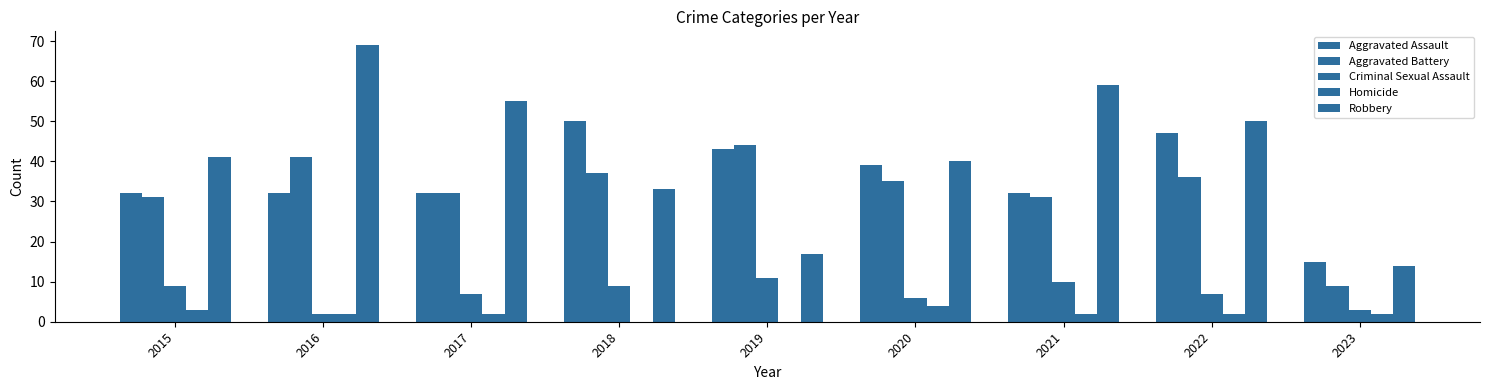

How many groups of bars are there?

9